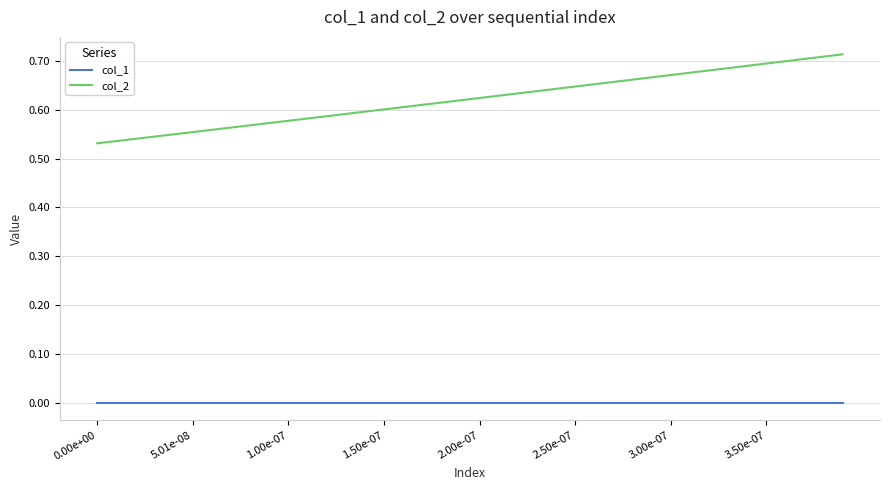

Which series has the largest total across all categories?

col_2